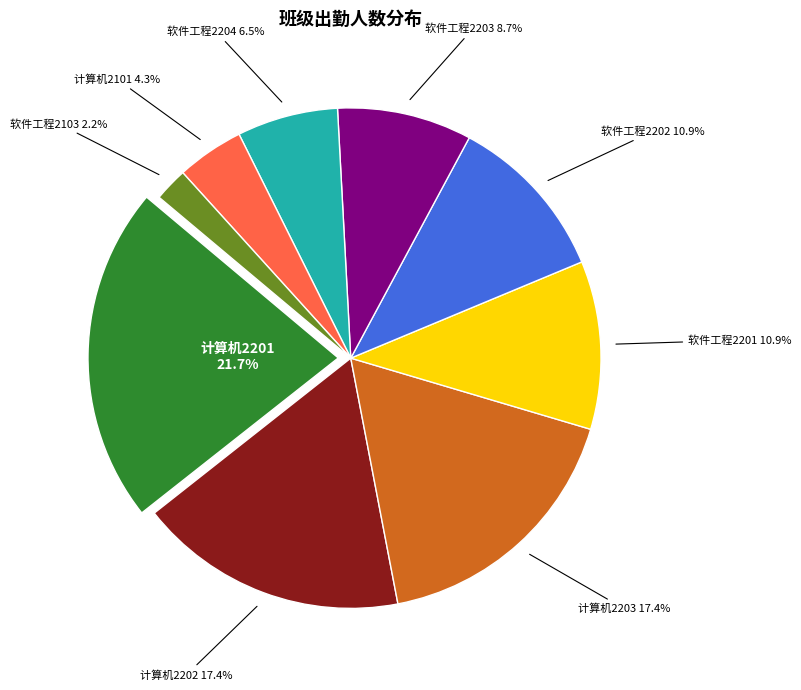

To the nearest percent, what is the combined percentage of 软件工程2103 and 软件工程2202?

13%